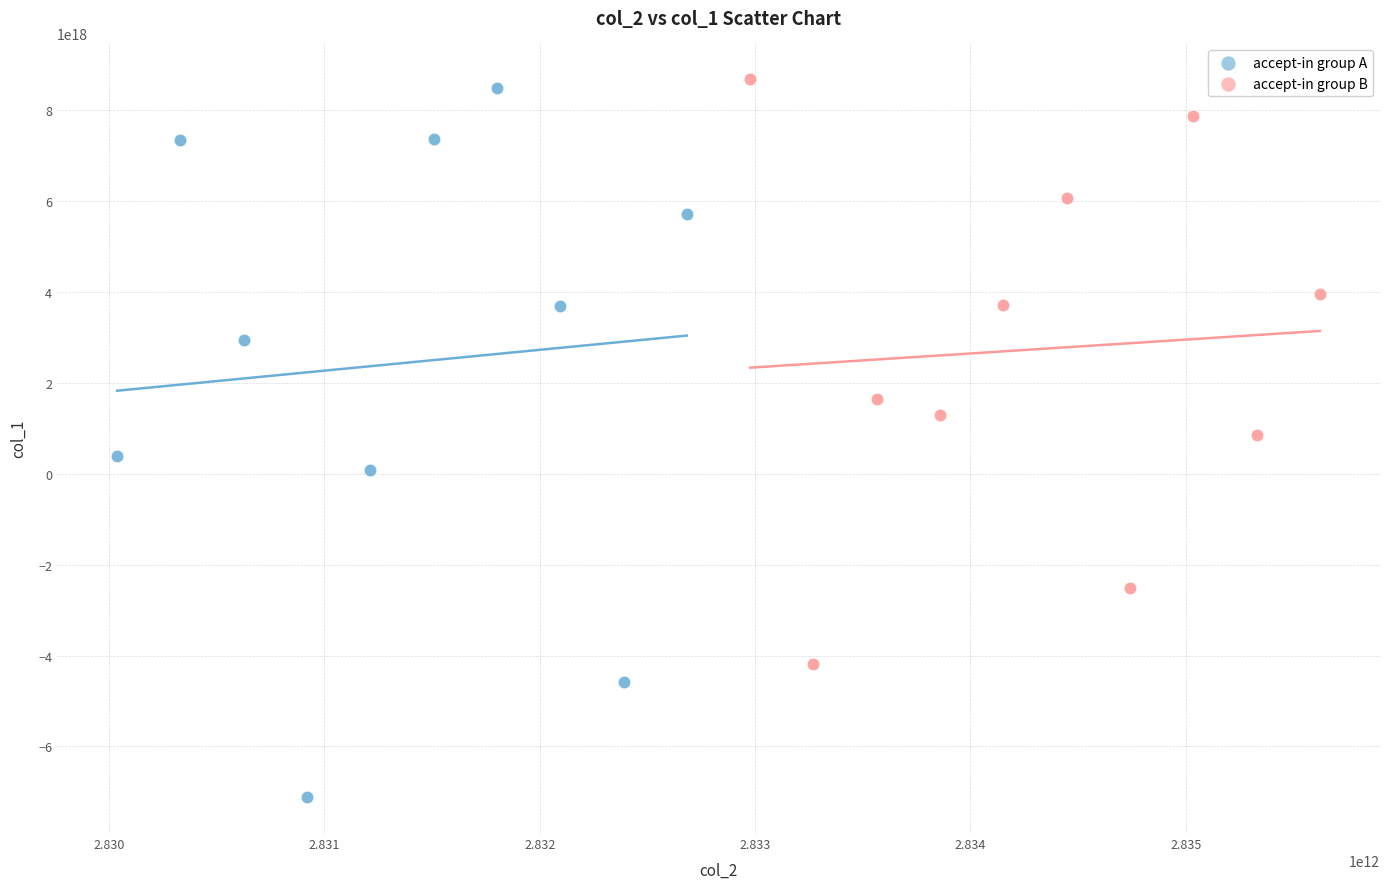

Which series has the widest spread of Y values?

accept-in group A